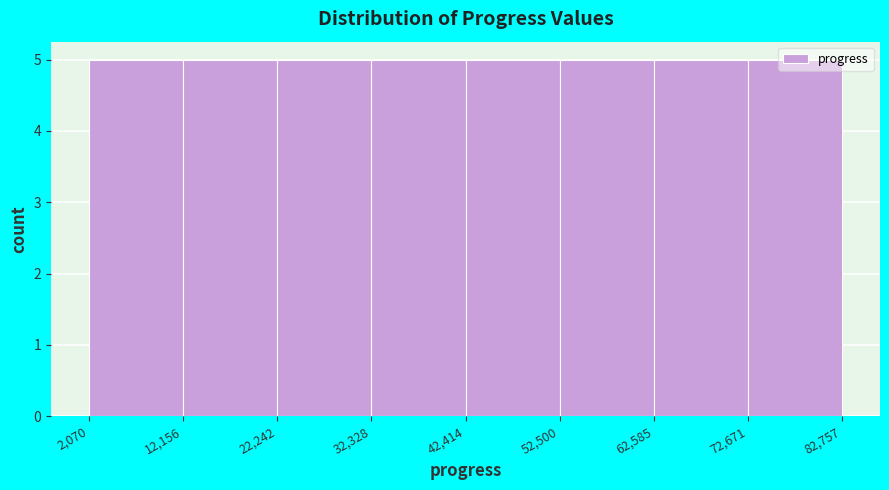

Reading left to right, transcribe this chart: for each bar, give the range it covers on the x-axis and its height. The values are not printed on the chart, so give them approximately, as read against the axis.

2,070 to 12,156: 5
12,156 to 22,242: 5
22,242 to 32,328: 5
32,328 to 42,414: 5
42,414 to 52,500: 5
52,500 to 62,585: 5
62,585 to 72,671: 5
72,671 to 82,757: 5